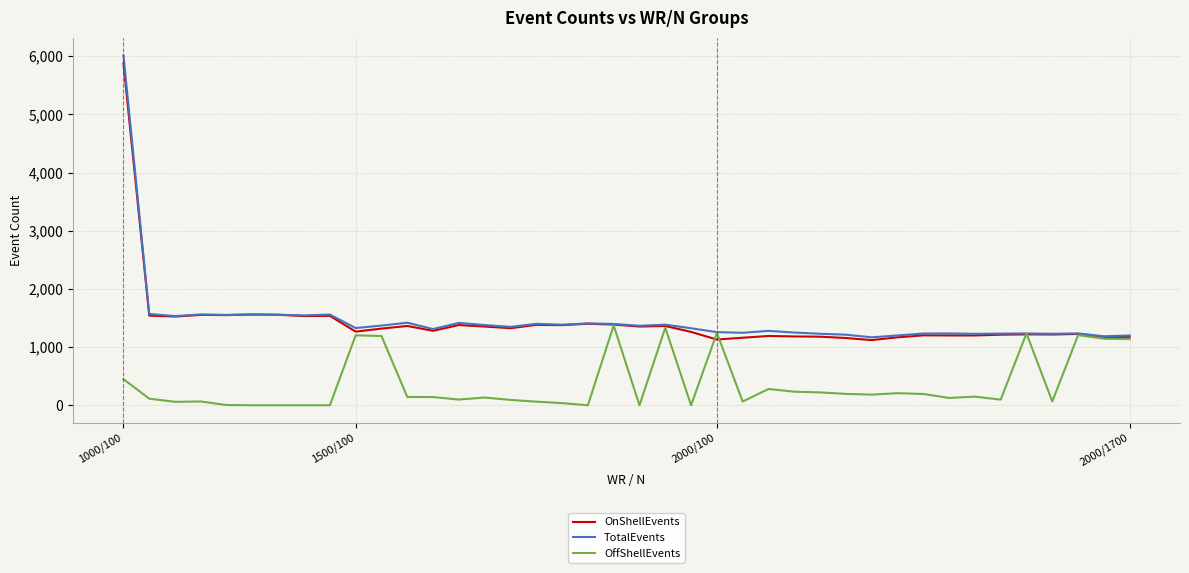

List the series in order of their peak value, highest first.

TotalEvents, OnShellEvents, OffShellEvents